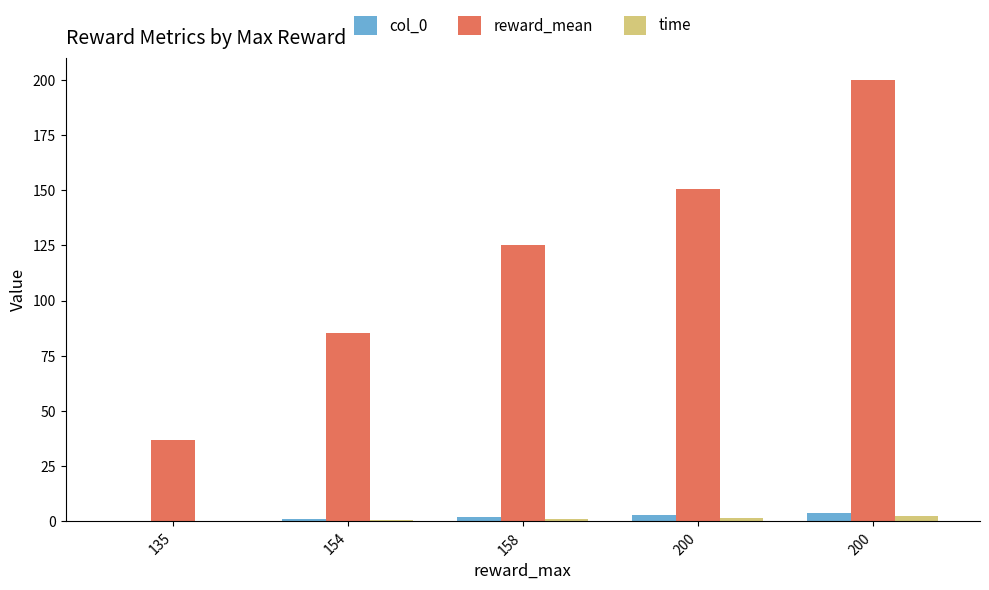

What is the total value across all series at 158?

128.6